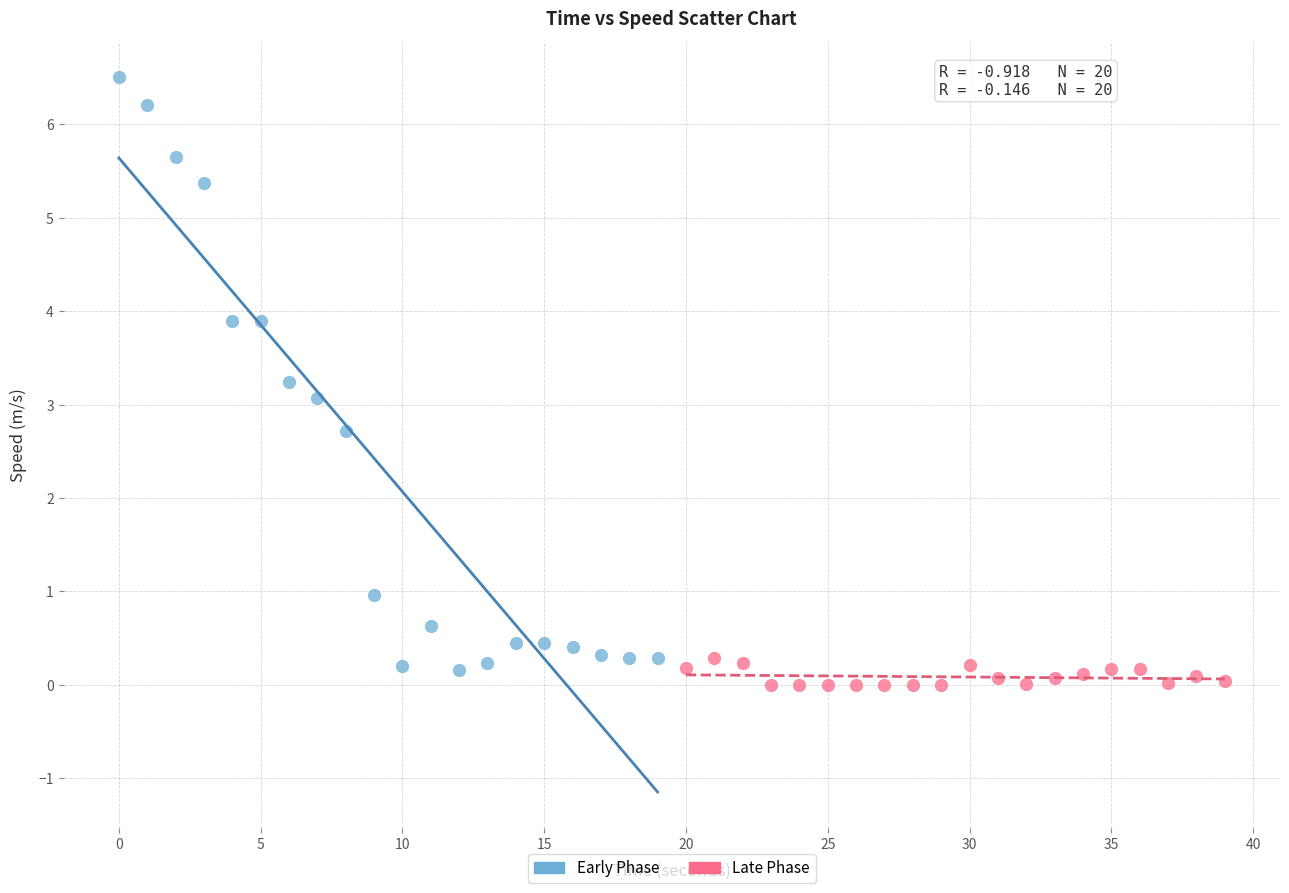

Which series reaches the maximum Y coordinate?

Early Phase